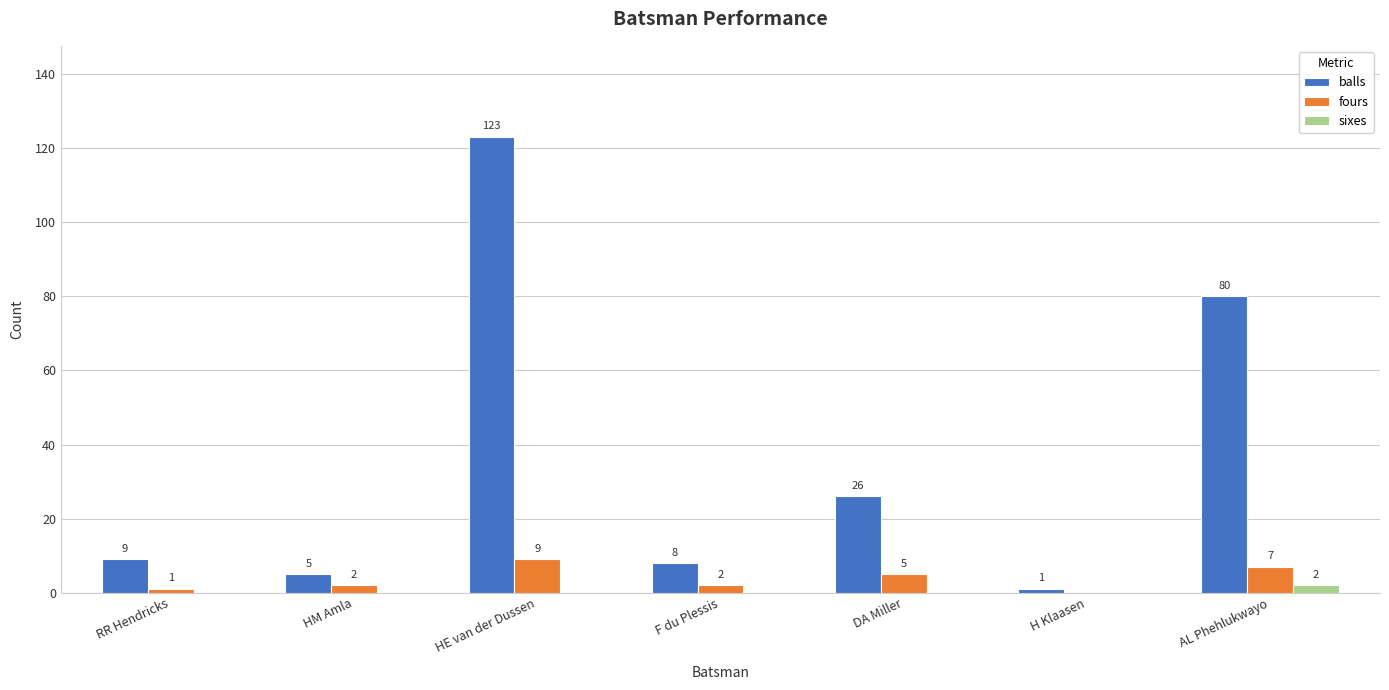

Which series has the widest spread of values?

balls